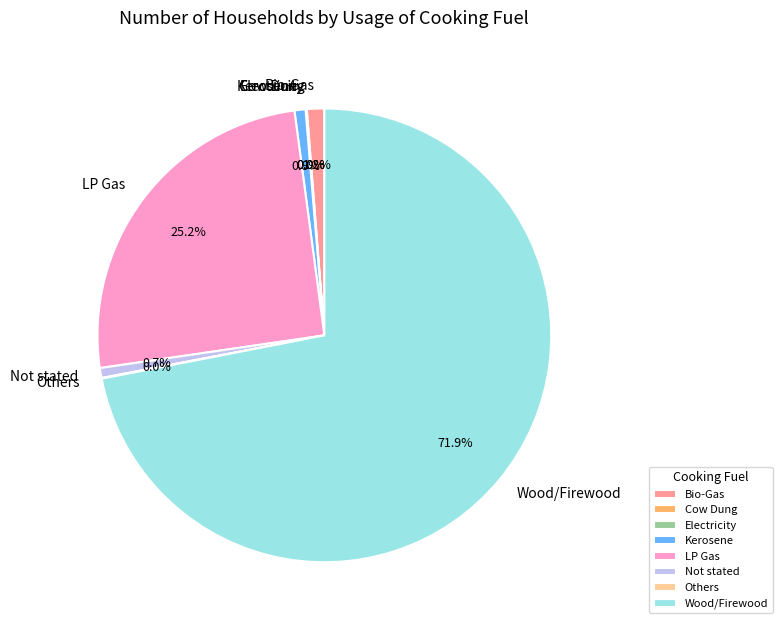

Which slice is the largest?

Wood/Firewood